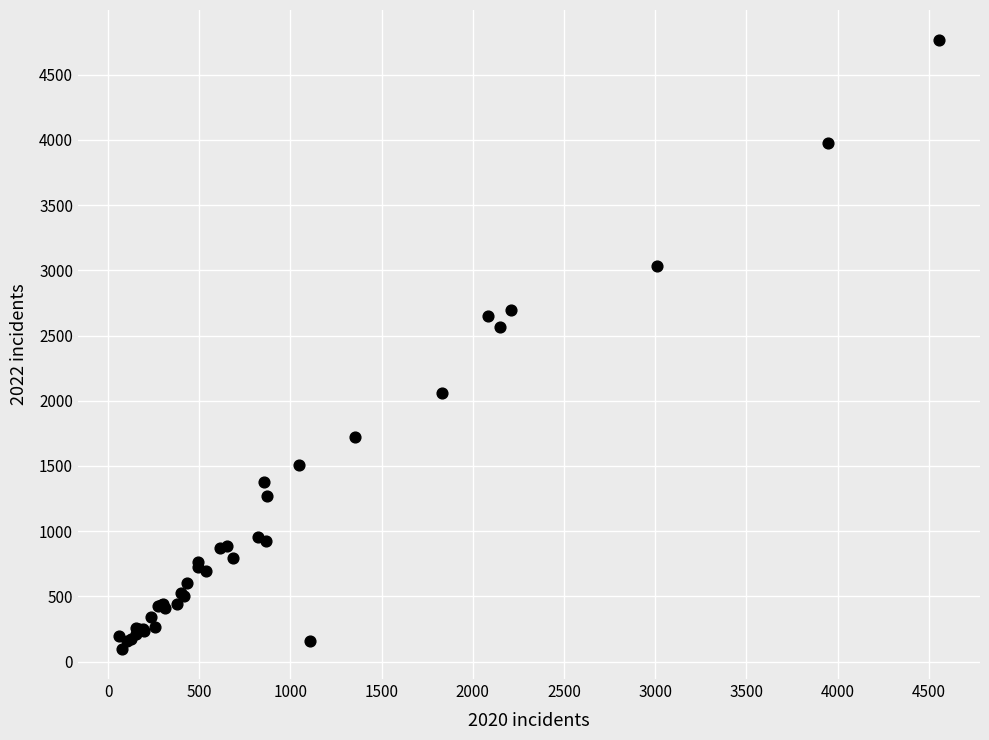

What Y value in the scatter plot is closest to 2431?

2566